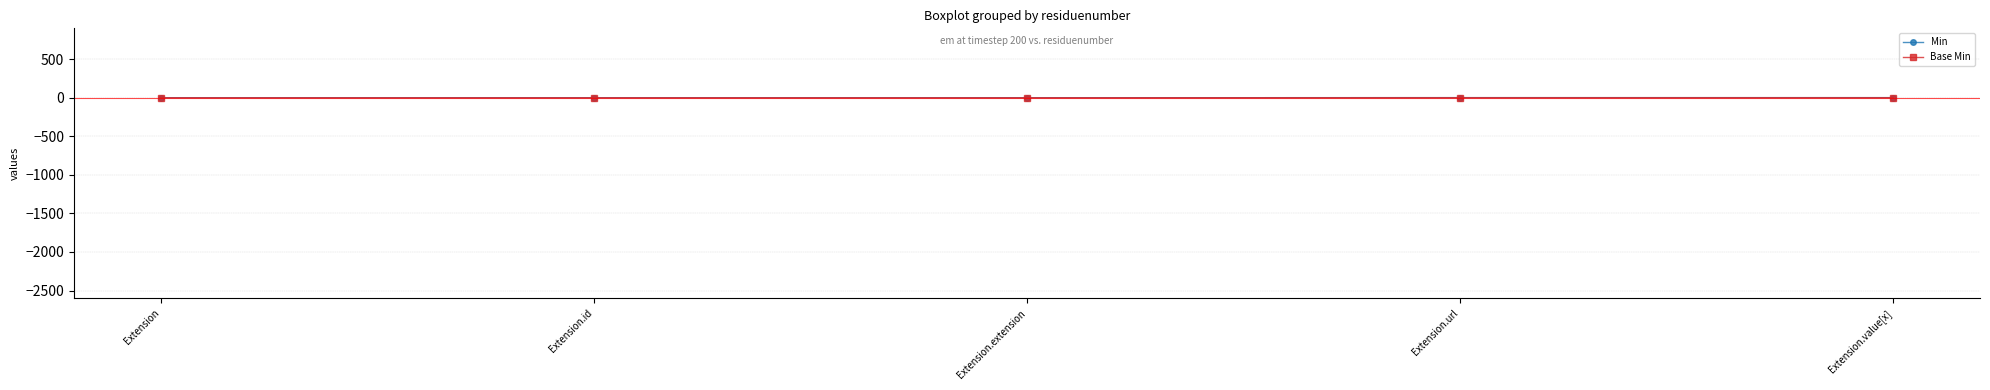

Does the chart have visible grid lines?

Yes